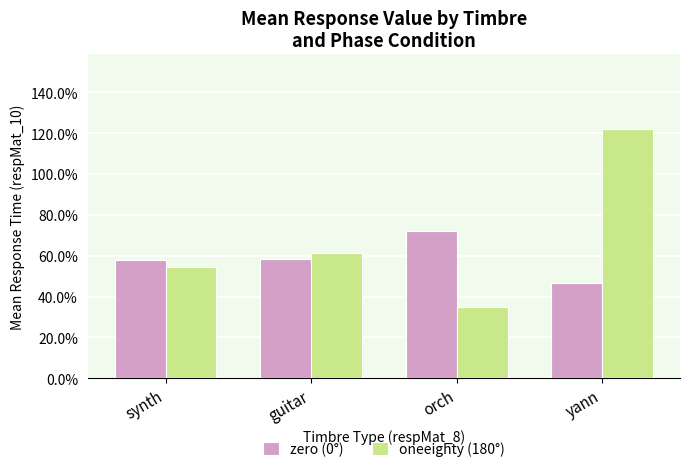

What position from the right is guitar?

3